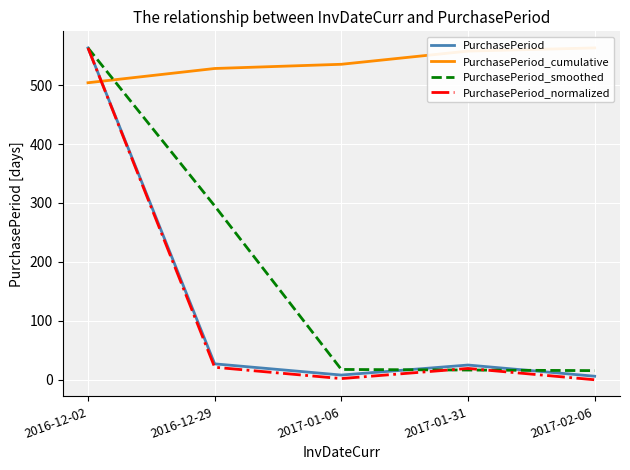

What is the value of the PurchasePeriod_normalized point at the 4th from the left?

19.2